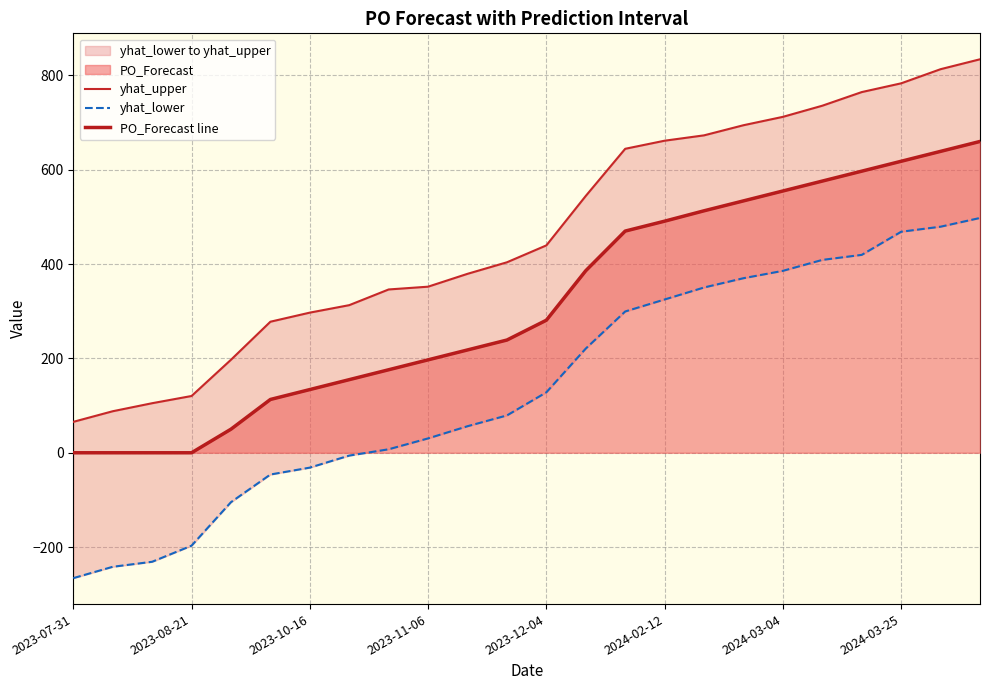

What is the average value of the PO_Forecast line series?

317